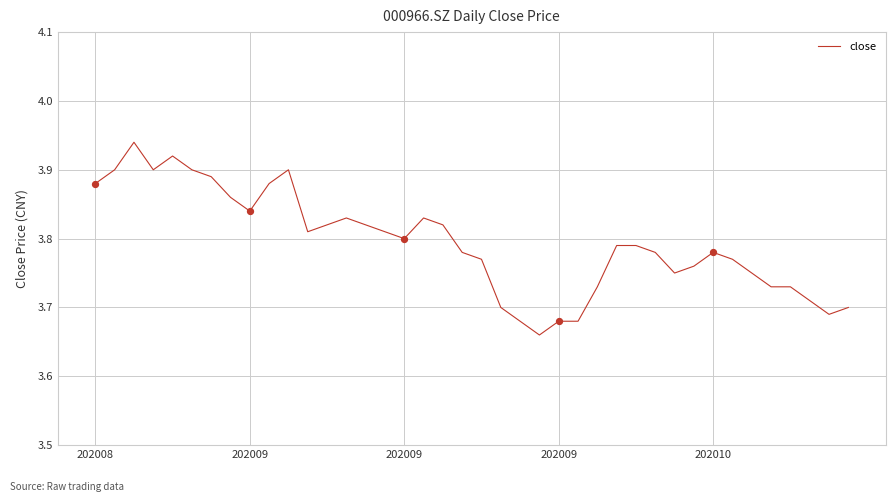

What is the difference between the maximum and minimum values?

0.3